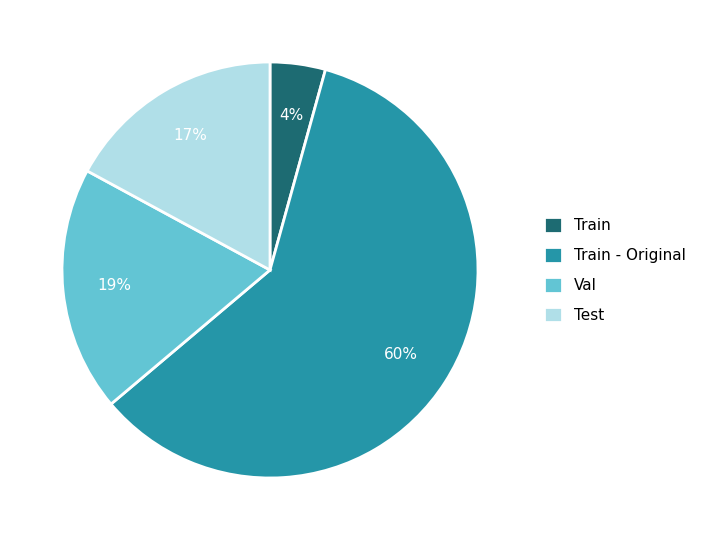

What is the largest slice in the pie chart?

Train - Original